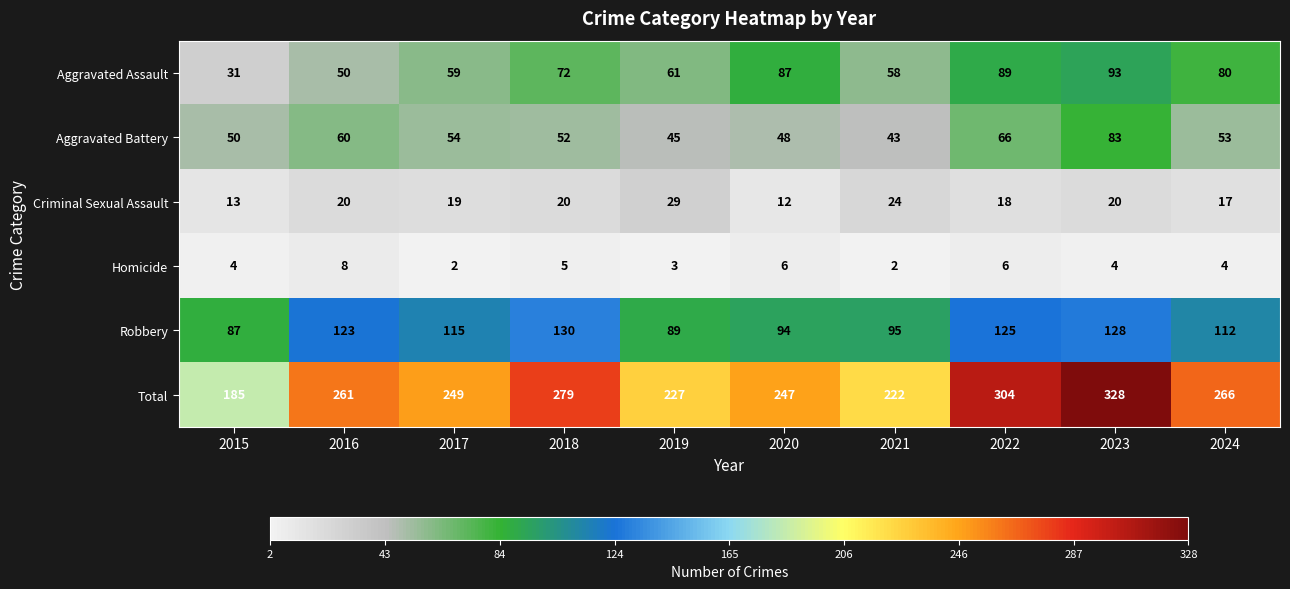

At 2024, list the series in order from smallest to largest.

Homicide, Criminal Sexual Assault, Aggravated Battery, Aggravated Assault, Robbery, Total